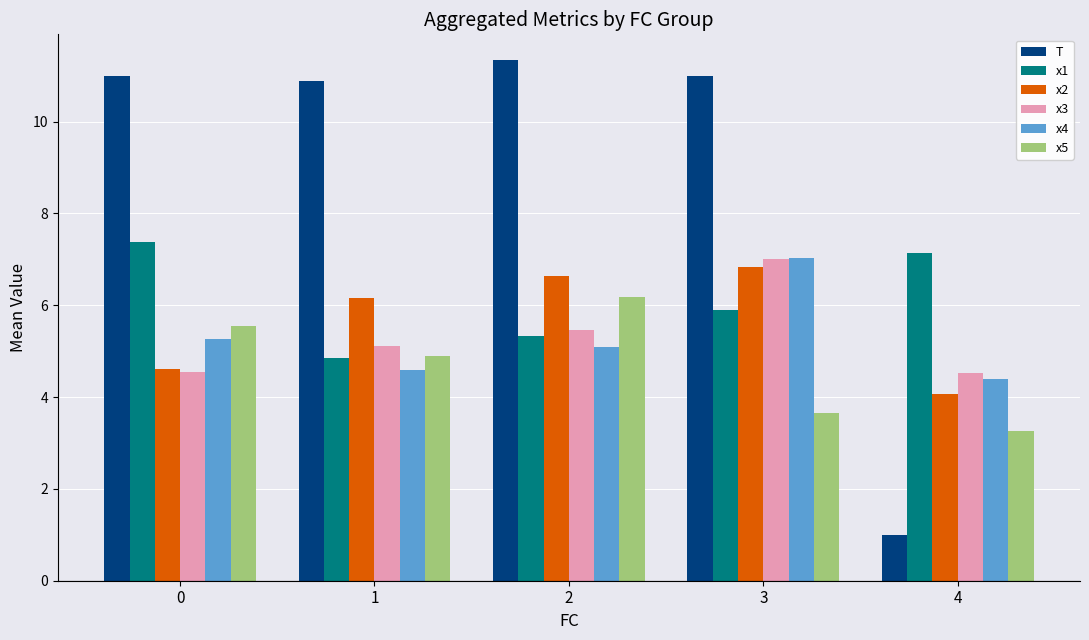

What is the sum of the x1 values at 4 and 3?

13.0